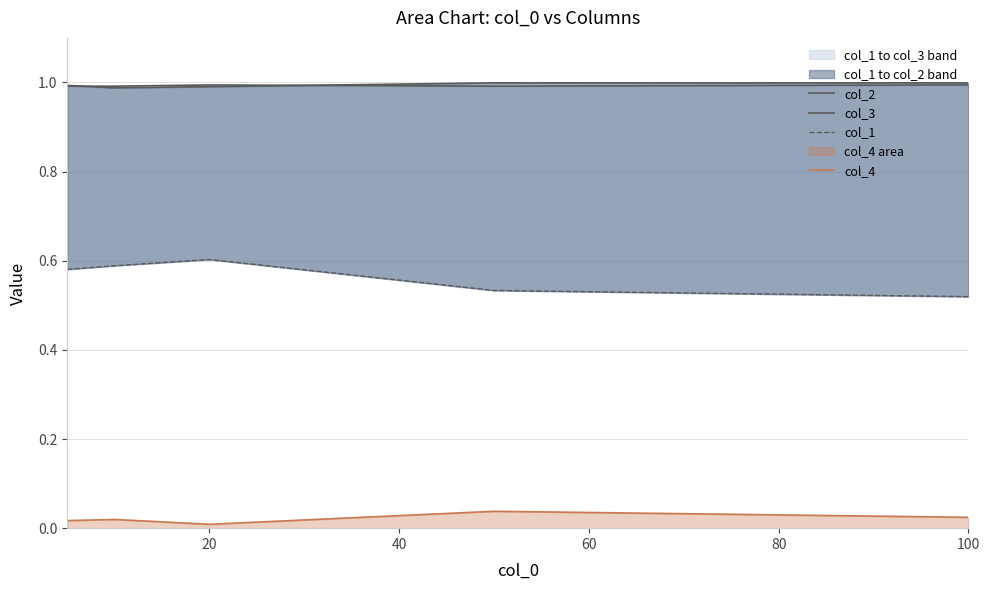

True or false: col_4 has more than 1 interior local peaks.

True